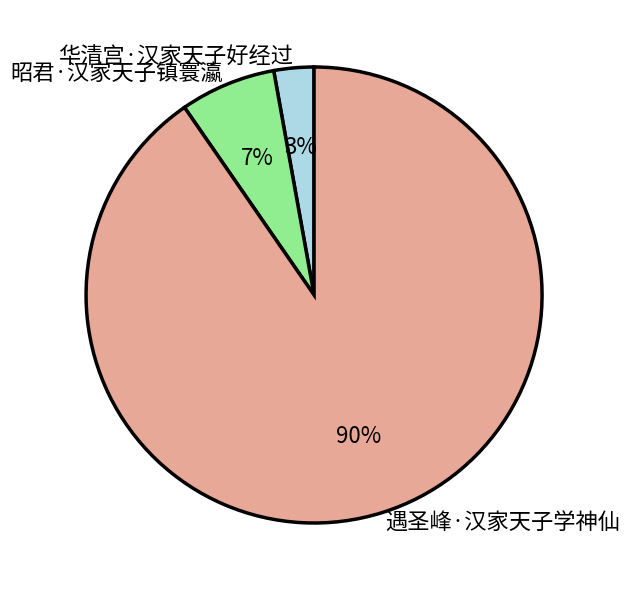

The 遇圣峰·汉家天子学神仙 slice represents 90% of the pie. True or false?

True